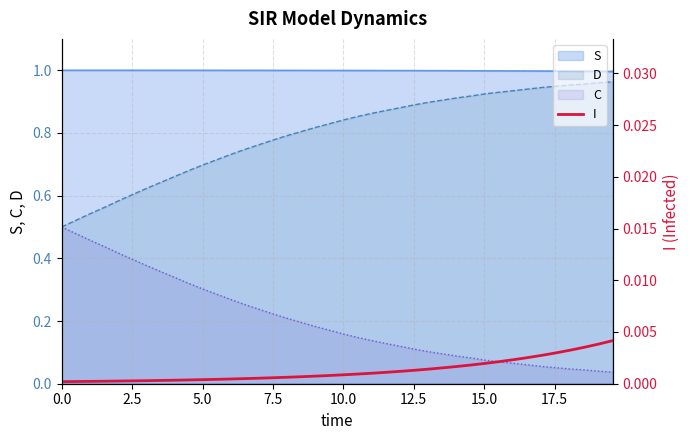

How many data points does each series have?

40